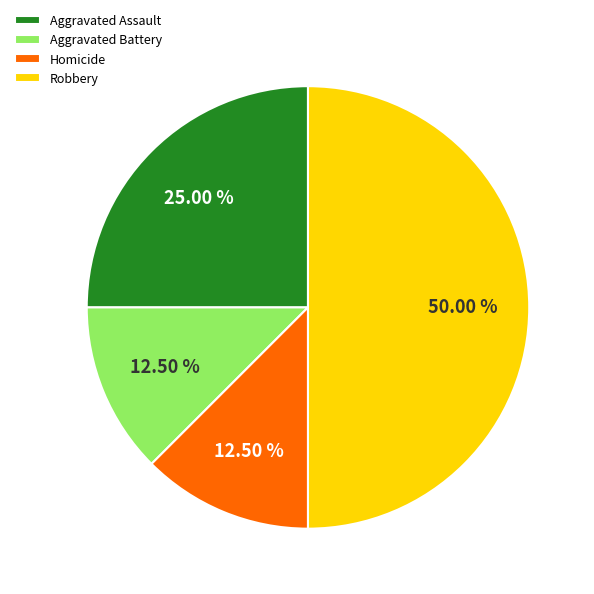

Does Aggravated Battery account for over 50% of the chart?

No